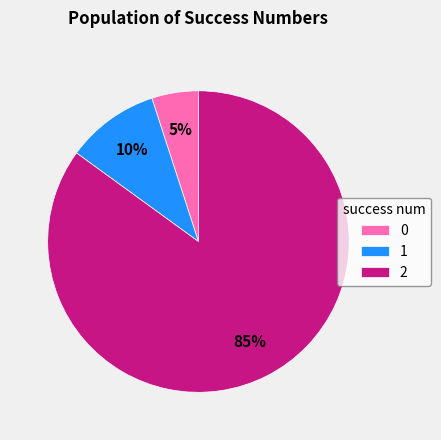

Which slice is the largest?

2